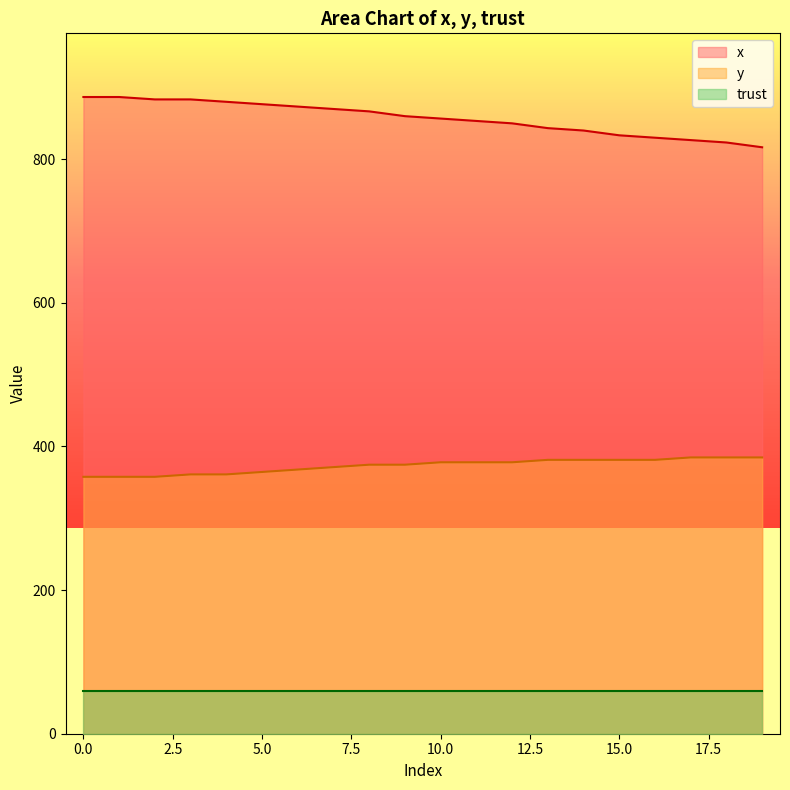

What is the difference between the x values at 0 and 19?

70.0